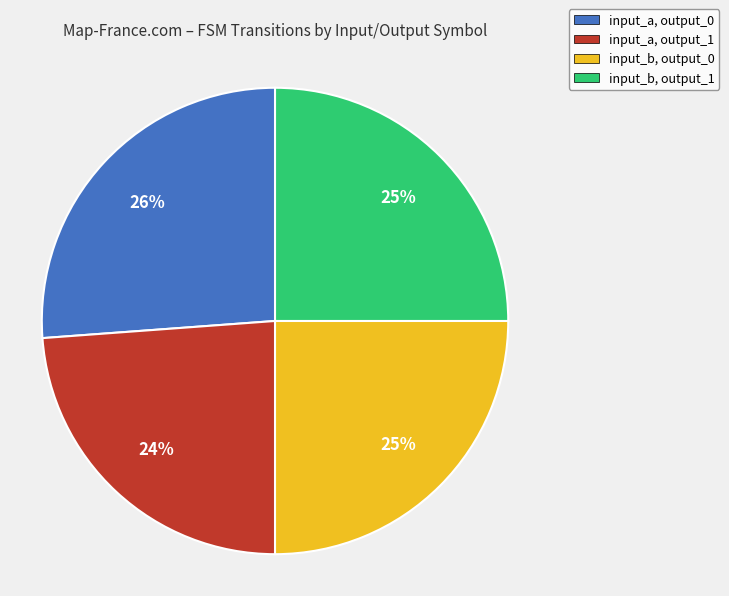

Approximately how many times larger is the value at input_a, output_0 compared to input_b, output_1?

1.0